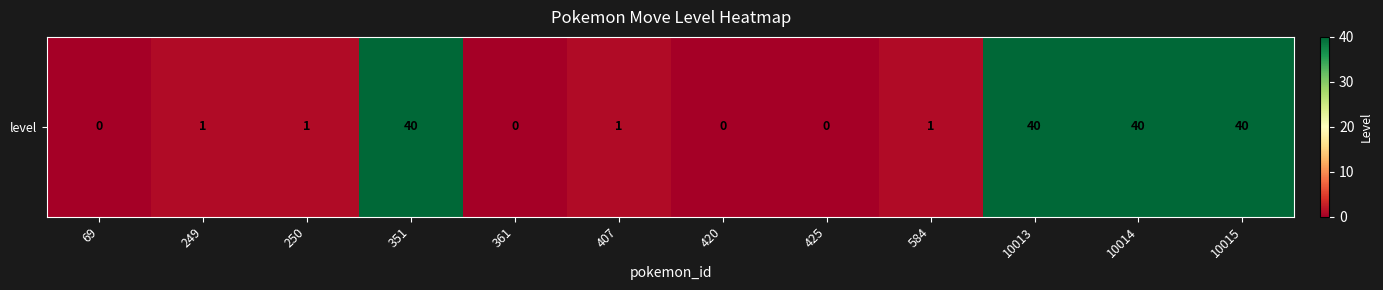

Where is the data nearest to the value 20?

249